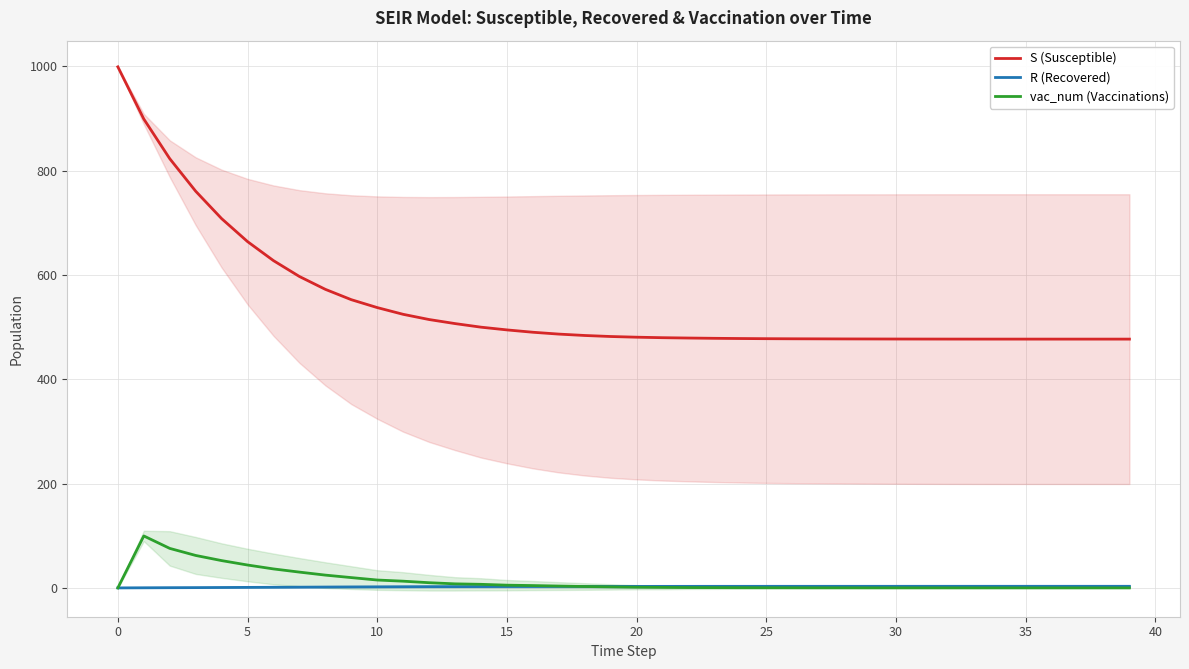

Reading left to right, transcribe all the data shown in this chart.

S (Susceptible): 999.0	899.0	823.0	760.6	708.0	664.0	627.5	597.0	572.4	552.6	537.4	524.5	514.5	506.8	499.9	494.6	490.2	486.6	484.0	482.0	480.7	479.7	479.1	478.5	478.1	477.8	477.6	477.5	477.3	477.3	477.2	477.1	477.1	477.0	477.0	477.0	477.0	477.0	477.0	477.0
R (Recovered): 0.0	0.2	0.4	0.5	0.8	1.0	1.2	1.4	1.6	1.9	2.0	2.2	2.4	2.4	2.5	2.6	2.7	2.7	2.8	2.8	2.9	2.9	2.9	2.9	3.0	3.0	3.0	3.0	3.0	3.0	3.0	3.0	3.0	3.0	3.0	3.0	3.0	3.0	3.0	3.0
vac_num (Vaccinations): 0.0	99.6	75.7	62.2	52.3	43.9	36.4	30.3	24.5	19.8	15.1	12.9	9.9	7.8	6.9	5.2	4.5	3.5	2.6	2.0	1.3	1.0	0.6	0.5	0.4	0.3	0.2	0.1	0.1	0.1	0.1	0.1	0.1	0.0	0.0	0.0	0.0	0.0	0.0	0.0